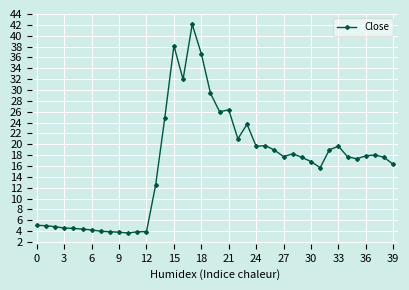

What is the difference between the maximum and minimum values?

38.4